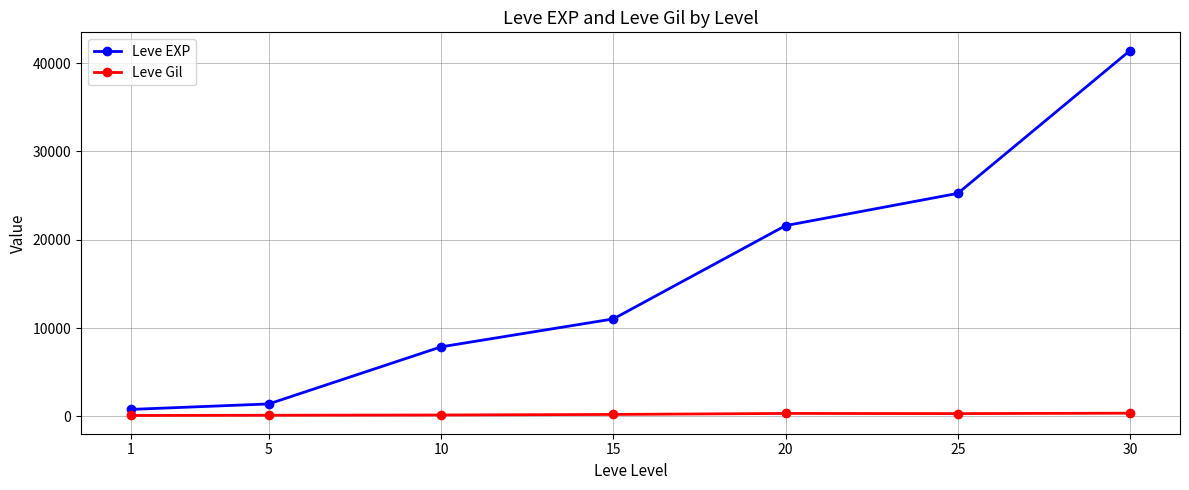

At 25, list the series in order from largest to smallest.

Leve EXP, Leve Gil